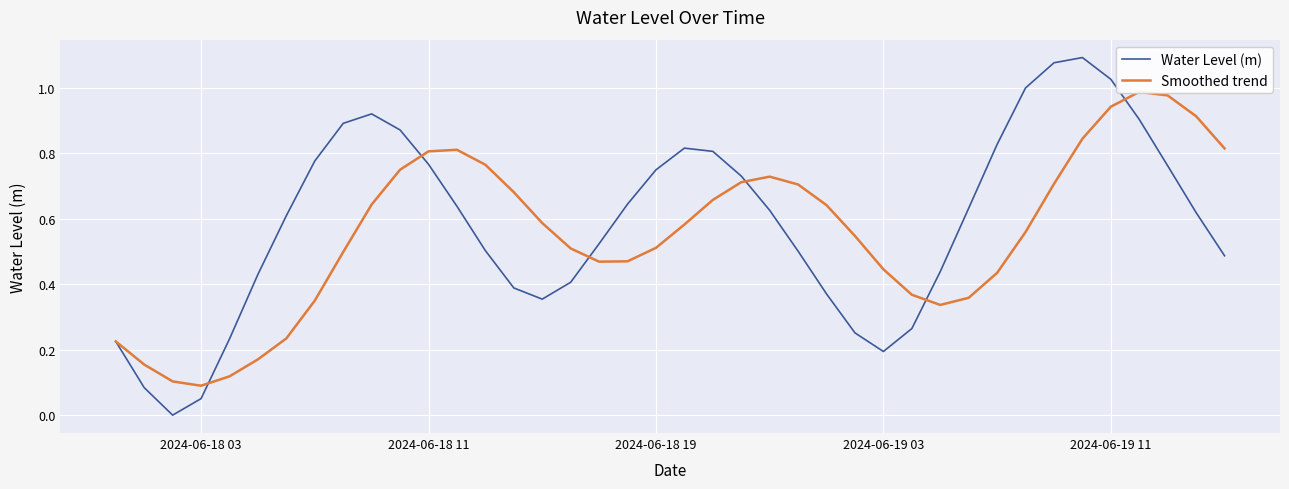

At which category is the sum across all series the highest?

2024-06-19 11